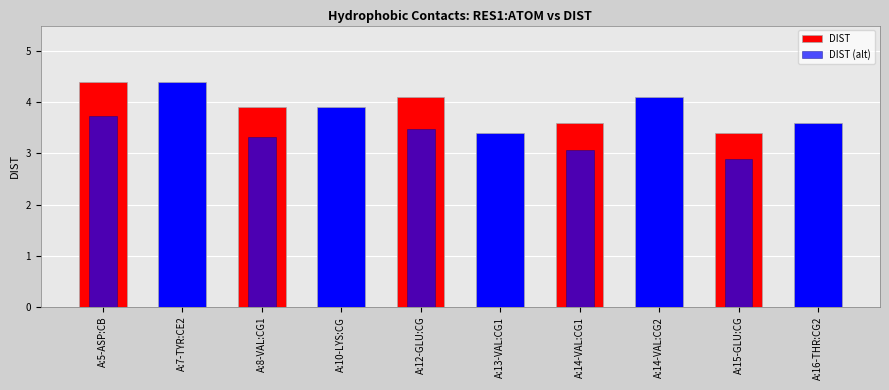

Reading right to left, transcribe all the data shown in this chart.

3.6	3.4	4.1	3.6	3.4	4.1	3.9	3.9	4.4	4.4